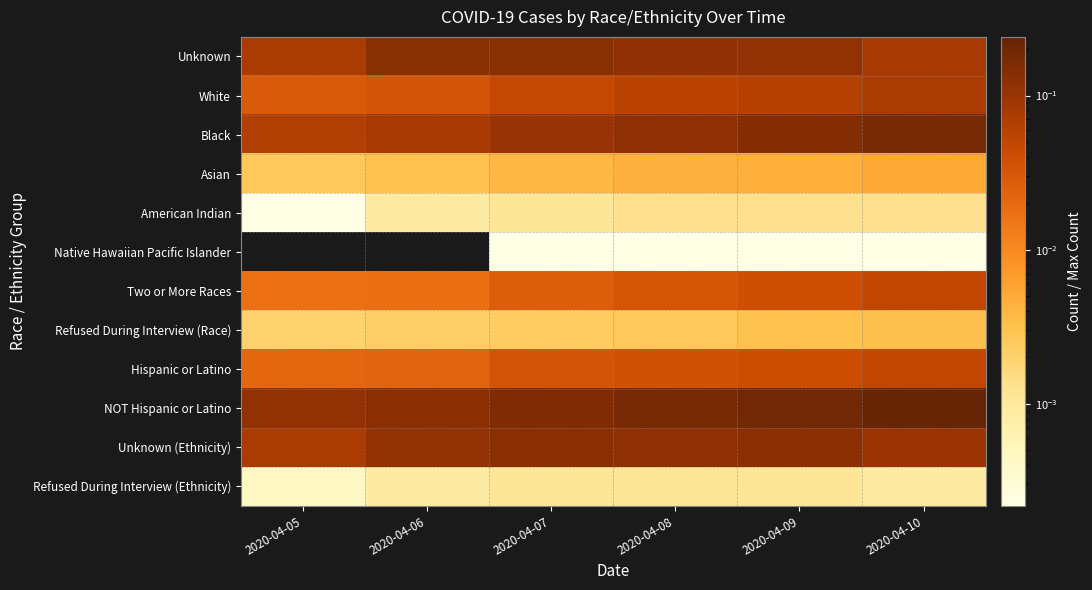

At which category is the sum across all series the highest?

2020-04-10